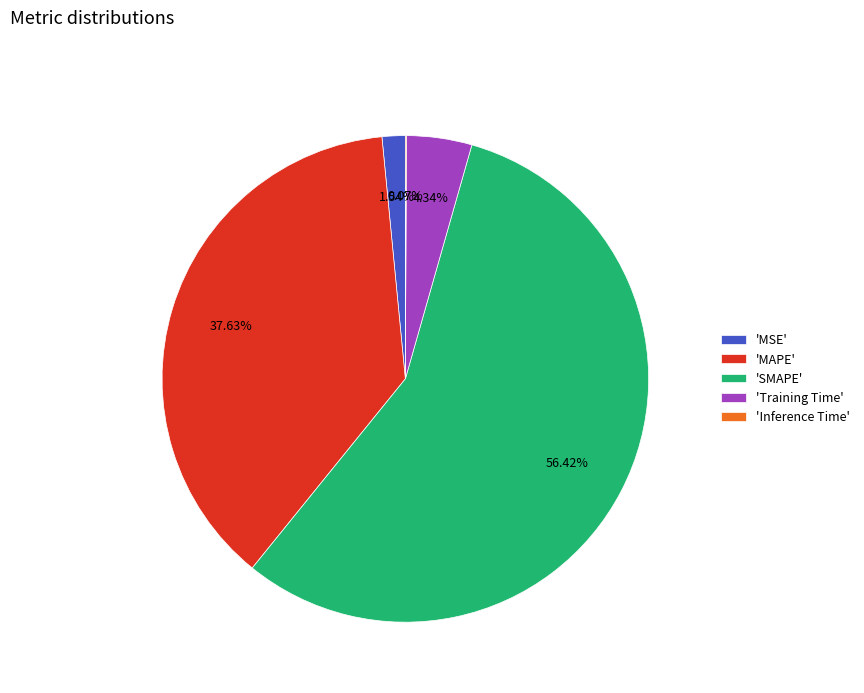

Does 'SMAPE' represent more than half of the total?

Yes